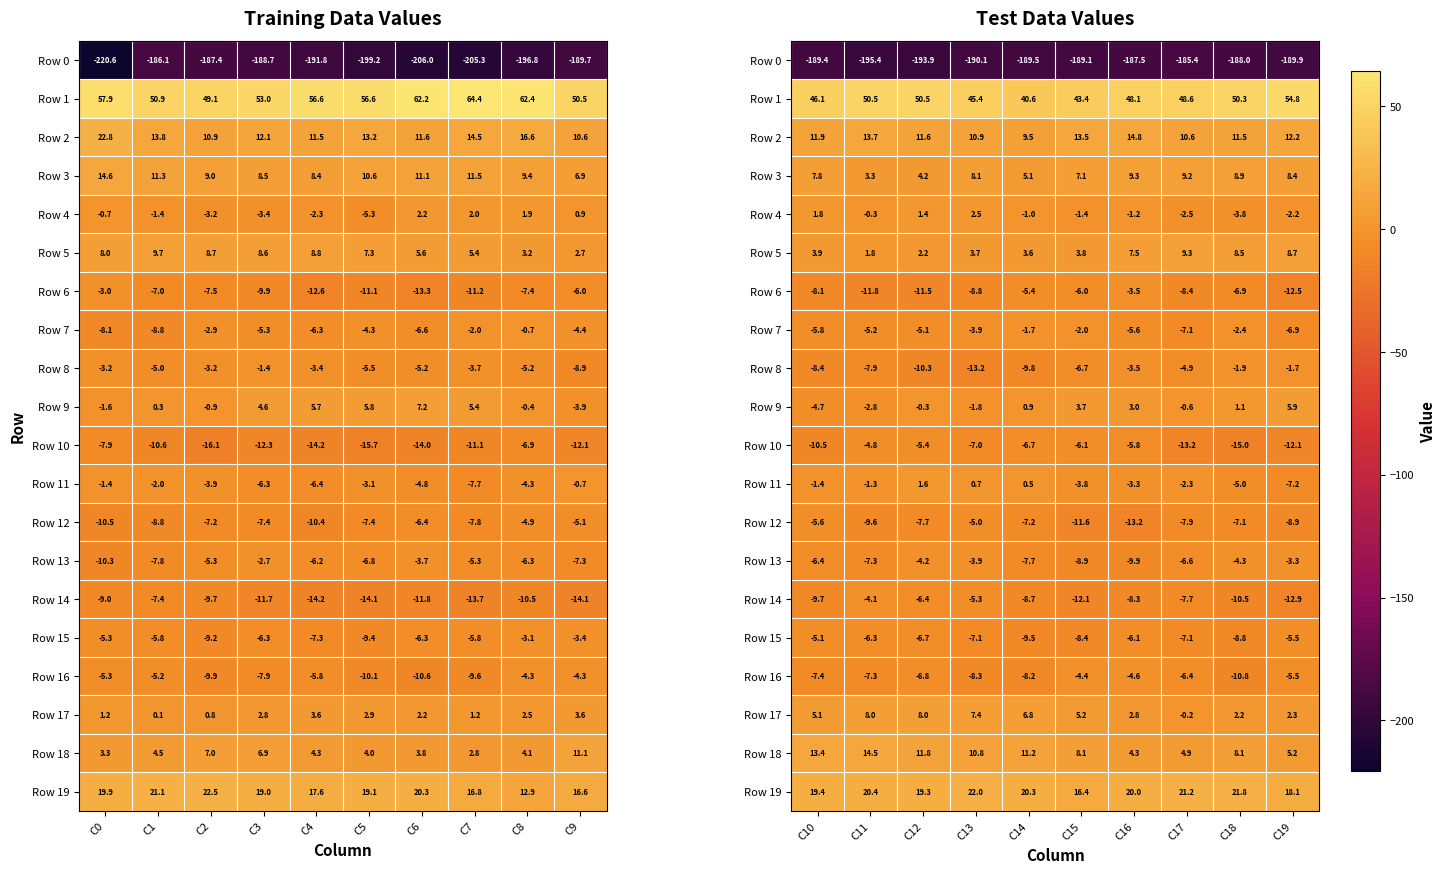

Which series has the largest total across all categories?

Row 1